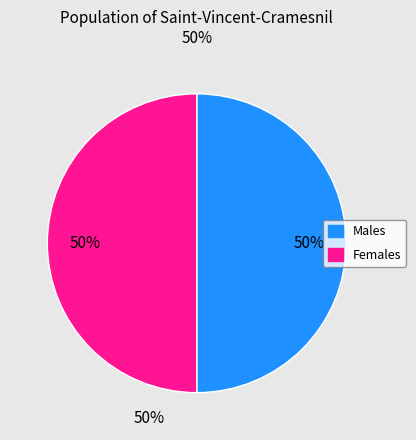

Count the number of slices in the pie.

2